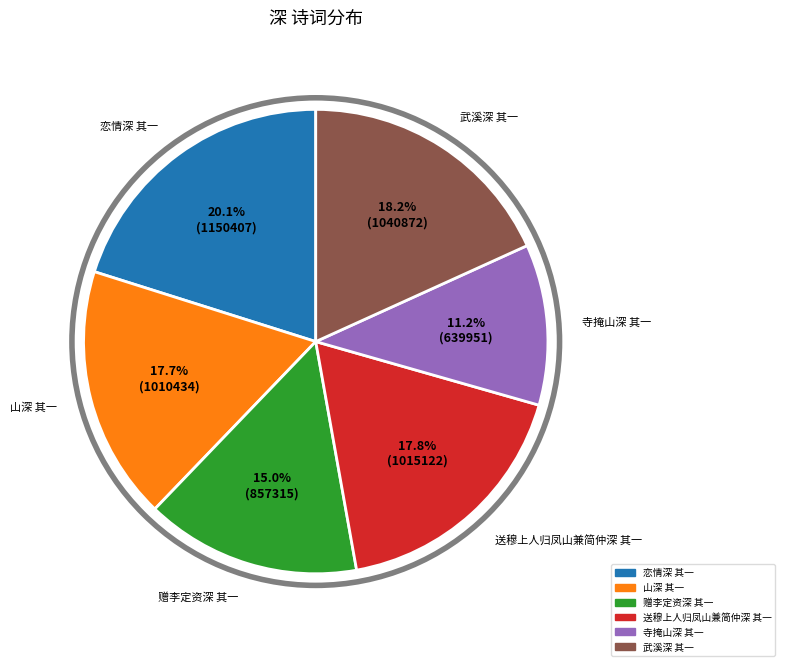

To the nearest percent, what percentage of the pie is 山深 其一?

18%